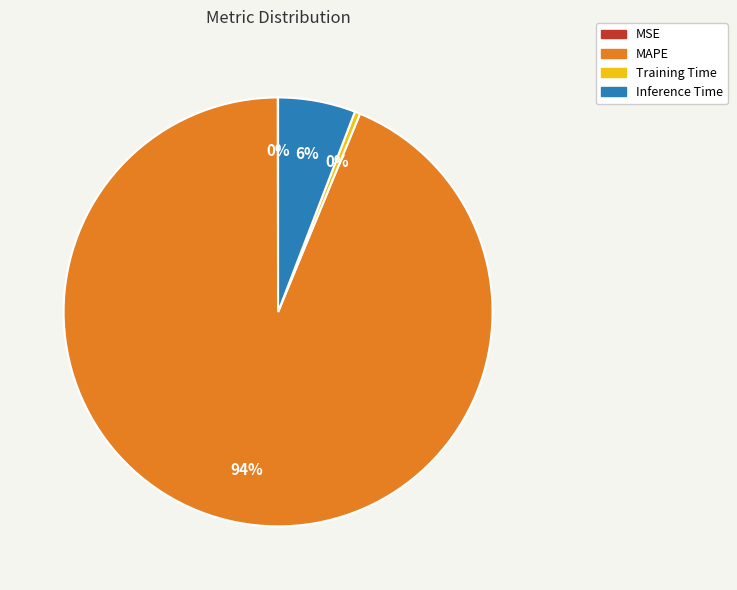

Is it true that Inference Time is 6% of the pie?

True